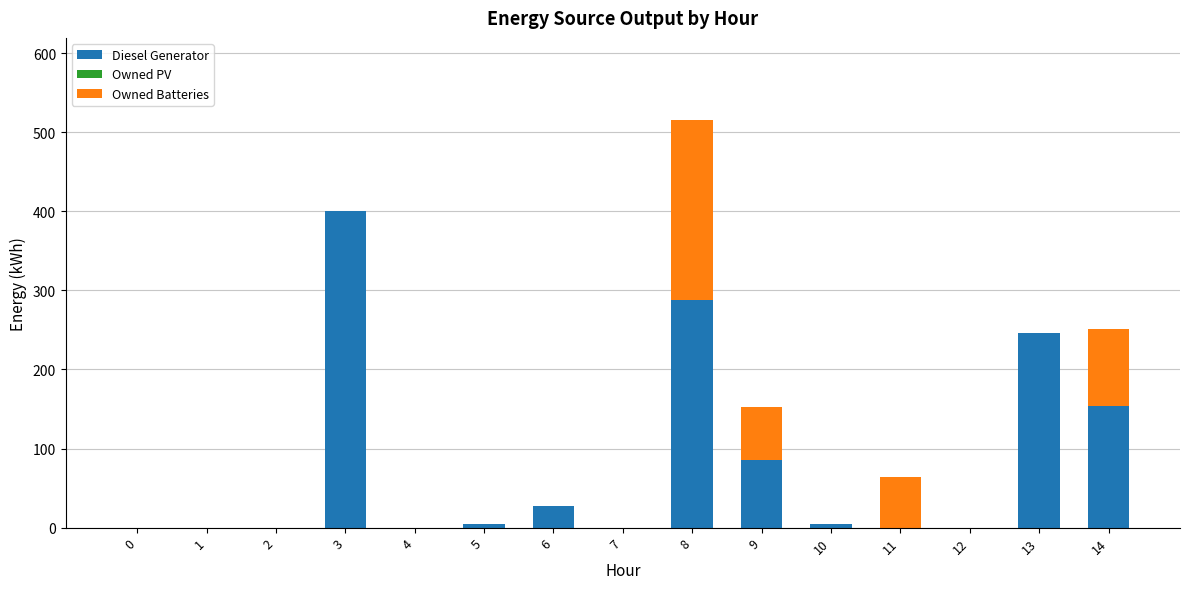

At which category is the sum across all series the highest?

8